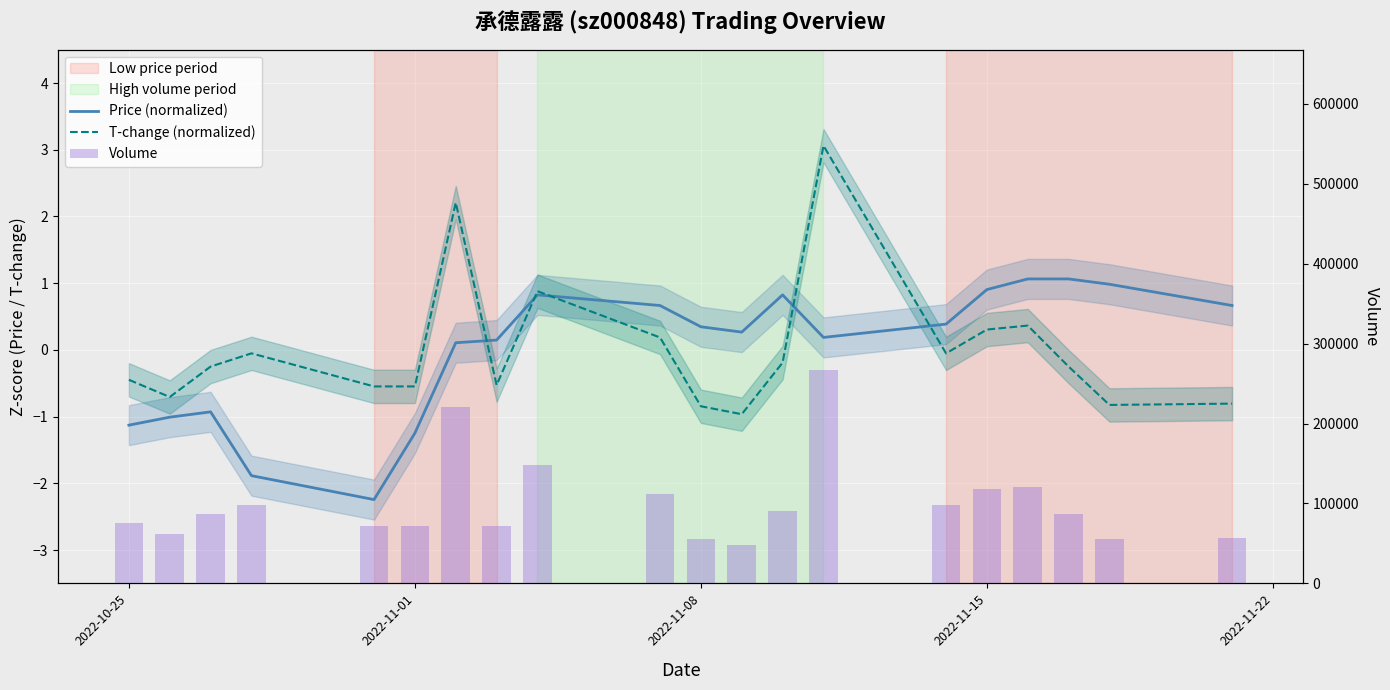

Which series changed the most between 2022-10-25 and 2022-11-22?

Volume